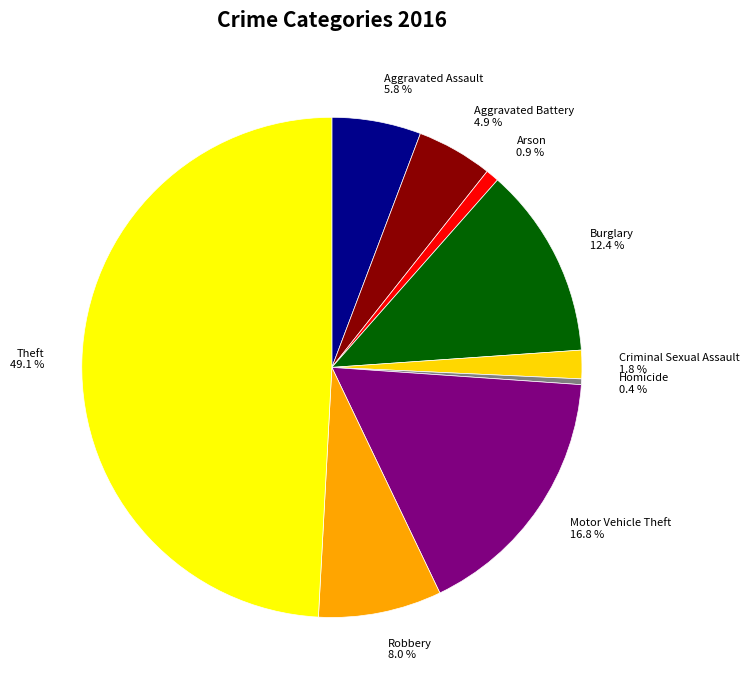

To the nearest percent, what is the average slice percentage?

11%